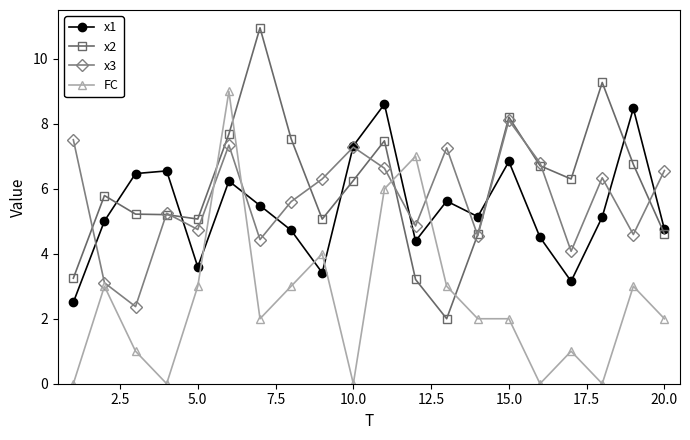

True or false: x2 and FC intersect in this chart.

True